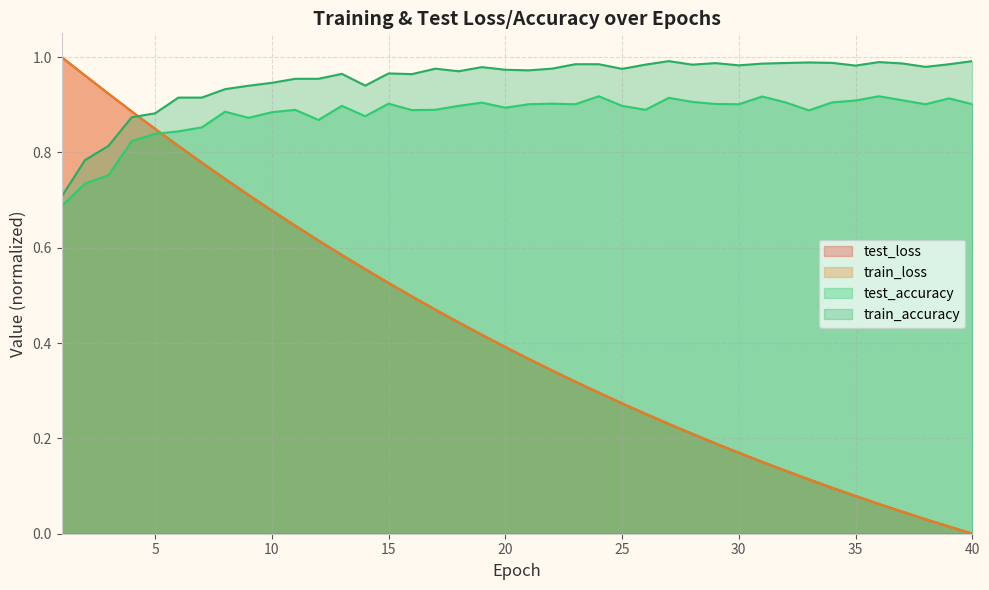

Between 3 and 9, which series saw the biggest shift?

train_loss